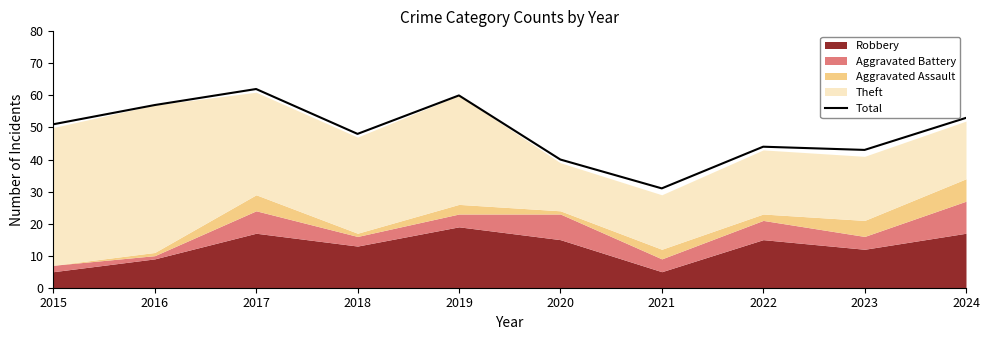

List the labels in order of value, largest first.

2017, 2019, 2016, 2024, 2015, 2018, 2022, 2023, 2020, 2021